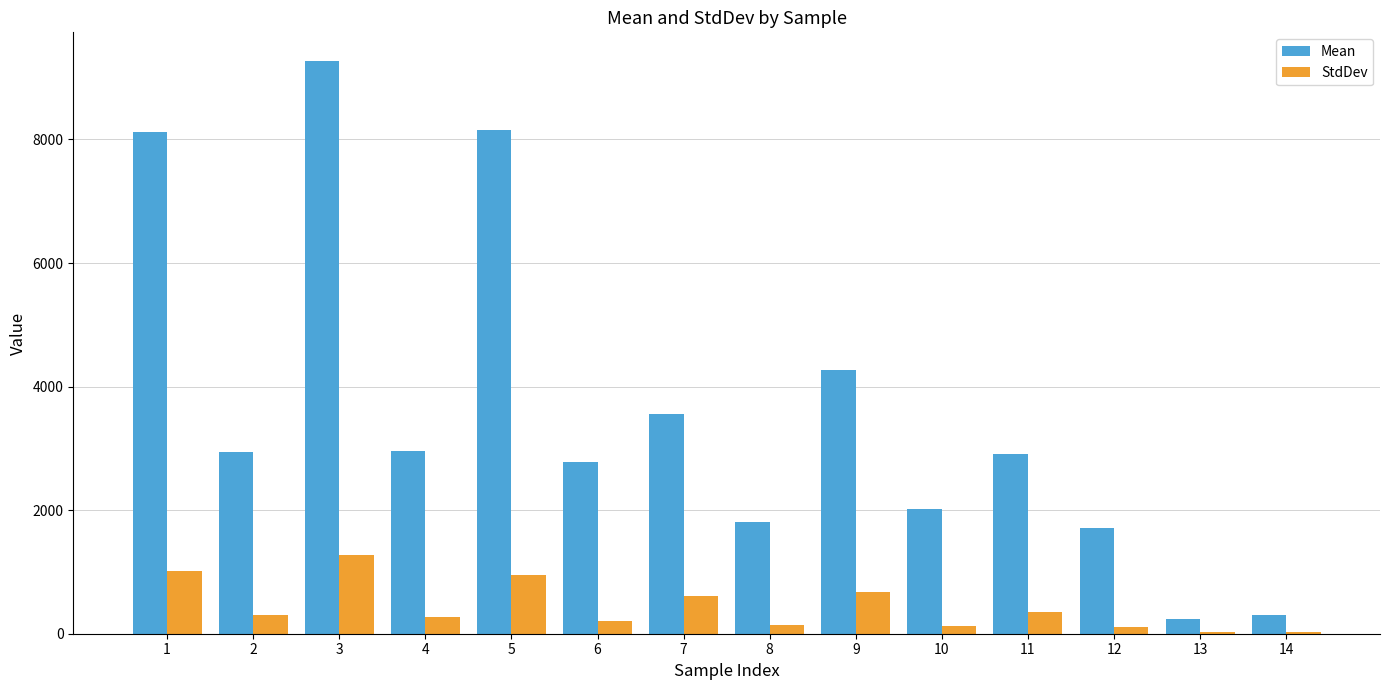

Which series has the largest range (max minus min)?

Mean